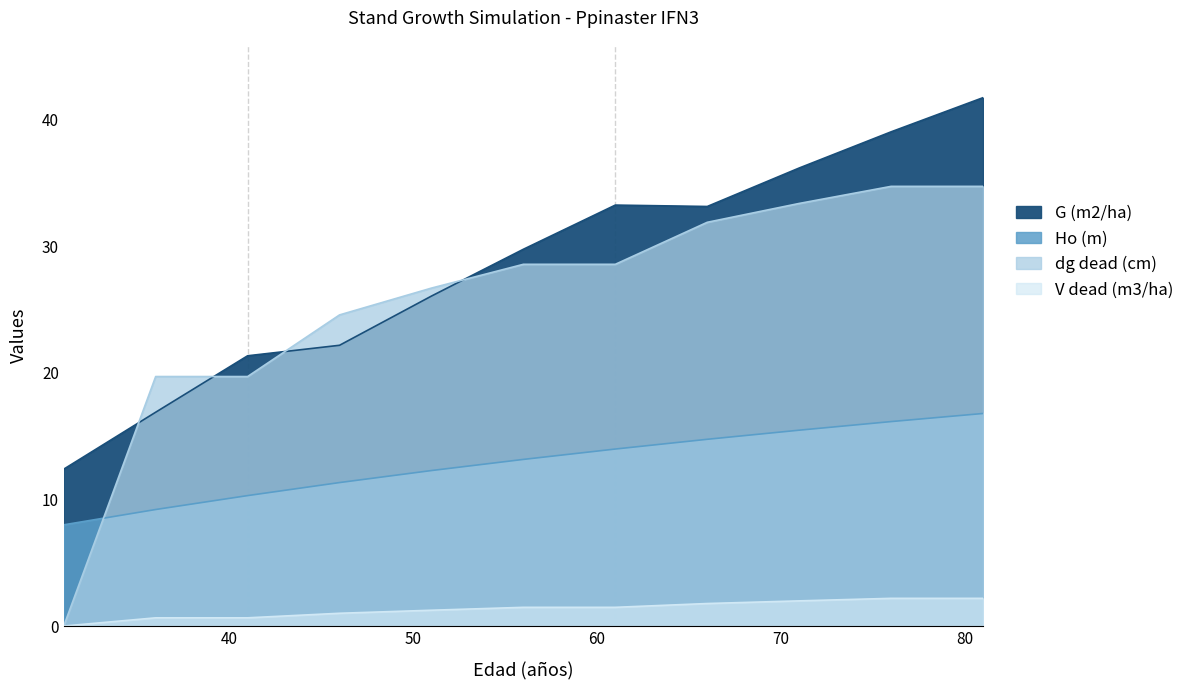

True or false: Ho (m) has a value of 16.6 at 50.

False